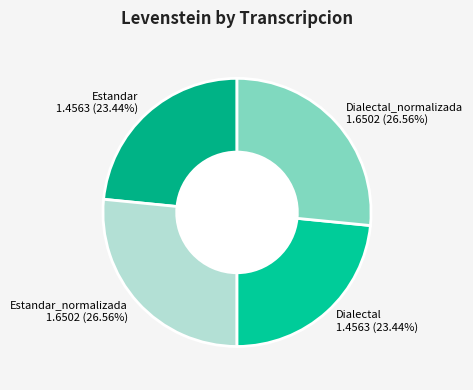

Count the number of slices in the pie.

4